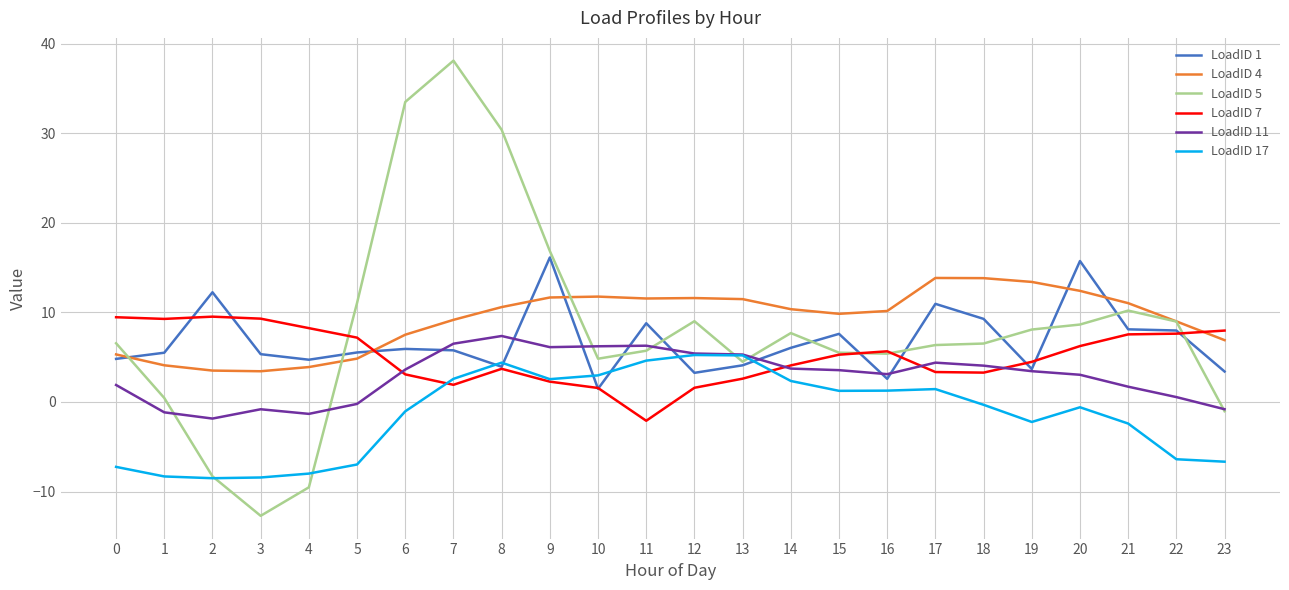

What is the spread (max minus min) of values at 13?

8.9